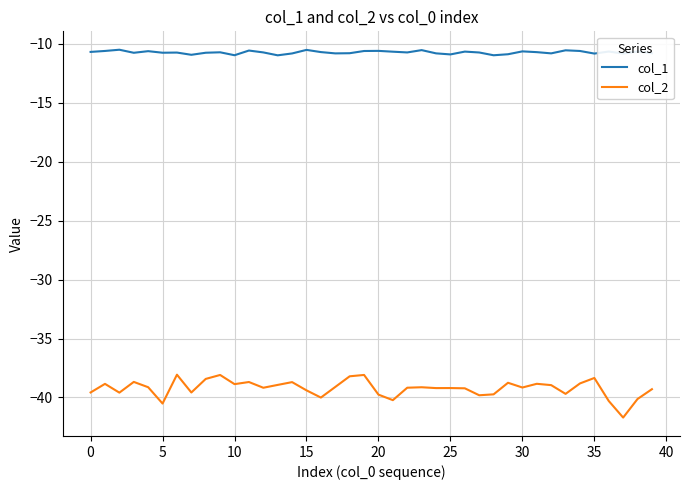

Does the chart have visible grid lines?

Yes